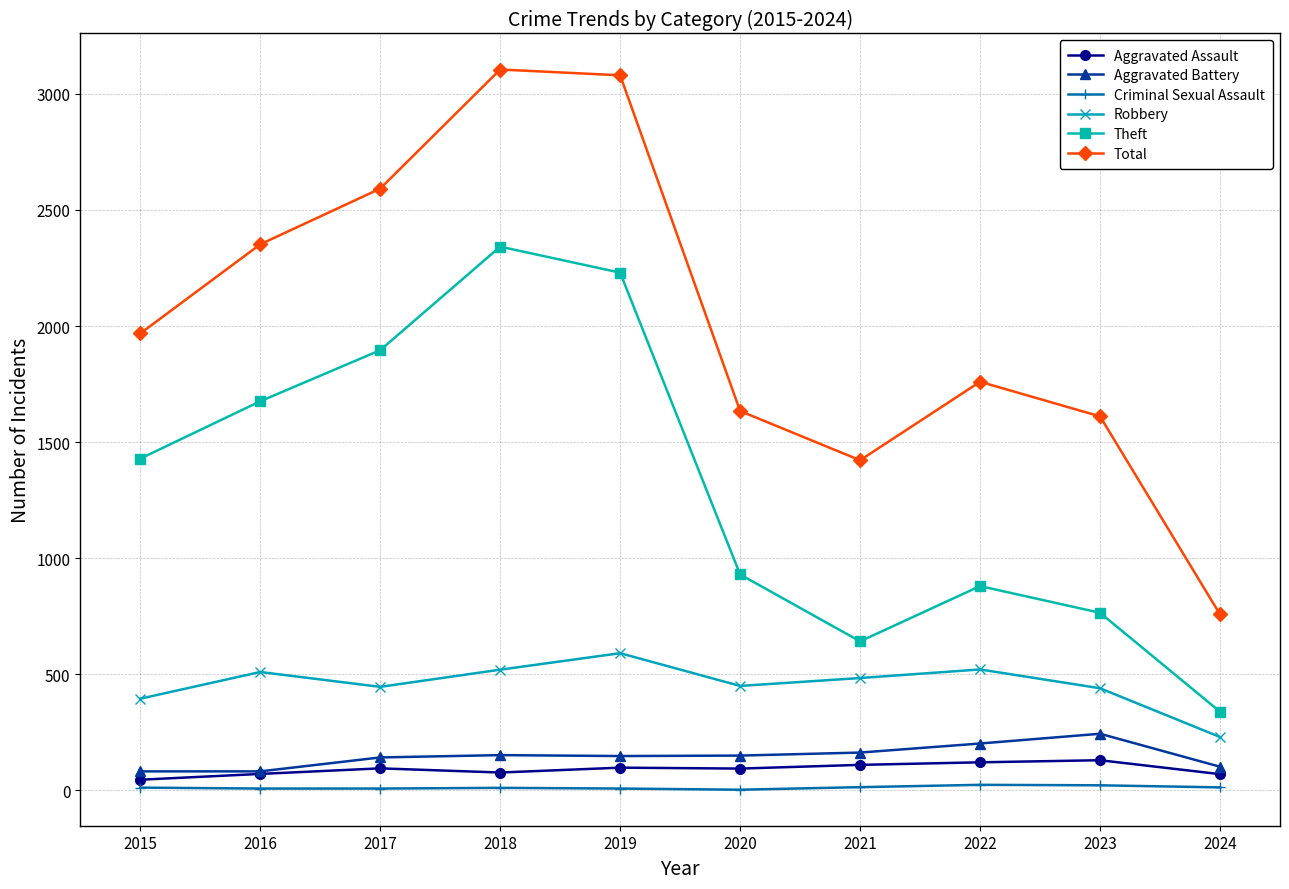

Which series changed the most between 2020 and 2024?

Total